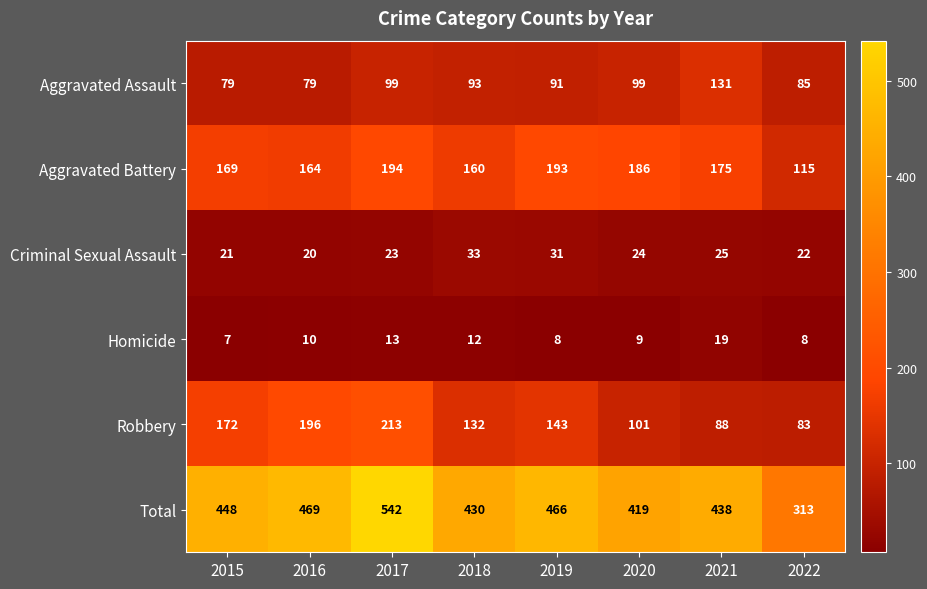

What is the approximate value of Homicide at 2021, to the nearest 5?

20